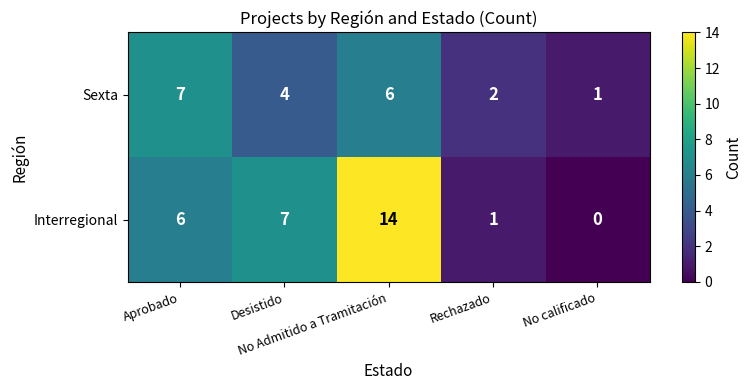

How many data points in Sexta are less than 4?

2